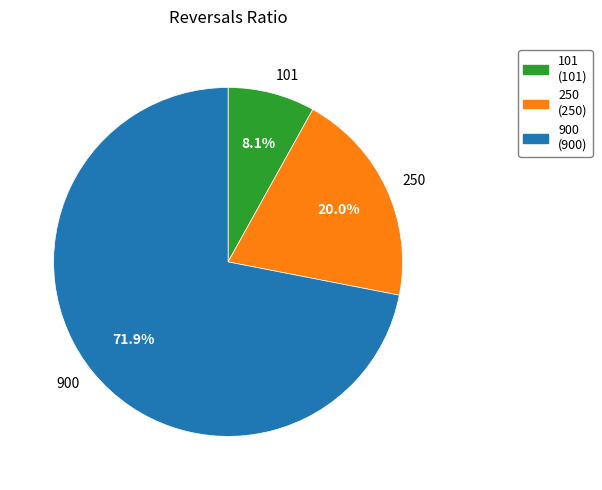

What percentage is the 900 slice, to the nearest percent?

72%